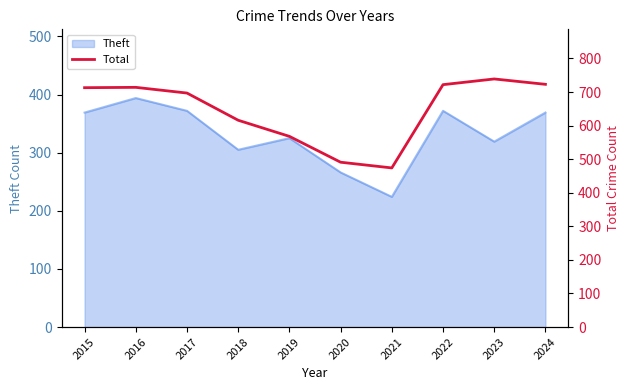

At which category does the data reach its first local peak?

2016